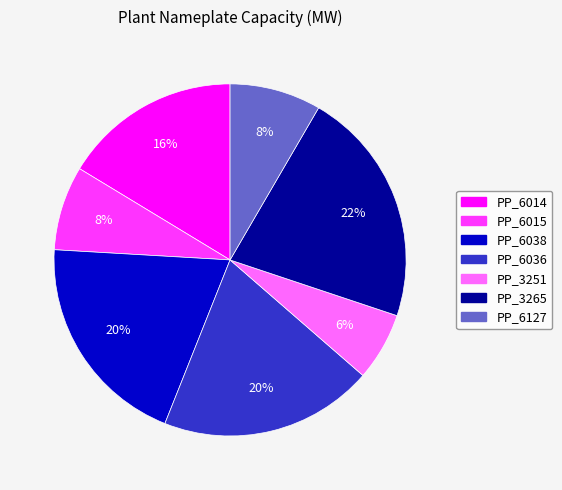

Count the number of slices in the pie.

7